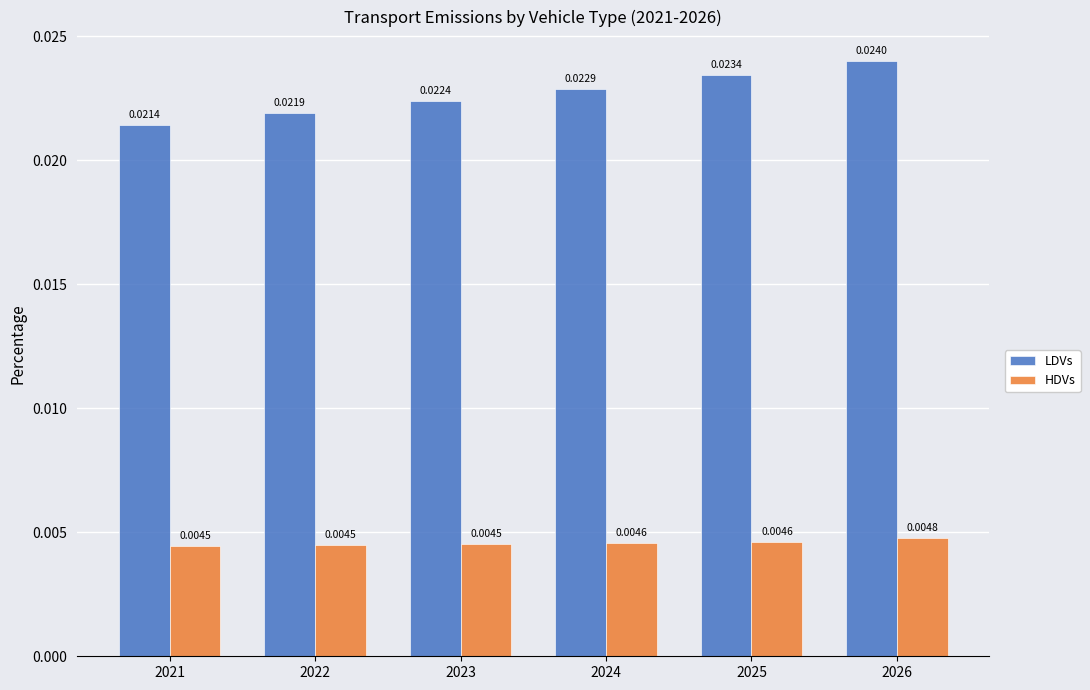

At how many categories does at least one series exceed 0?

6